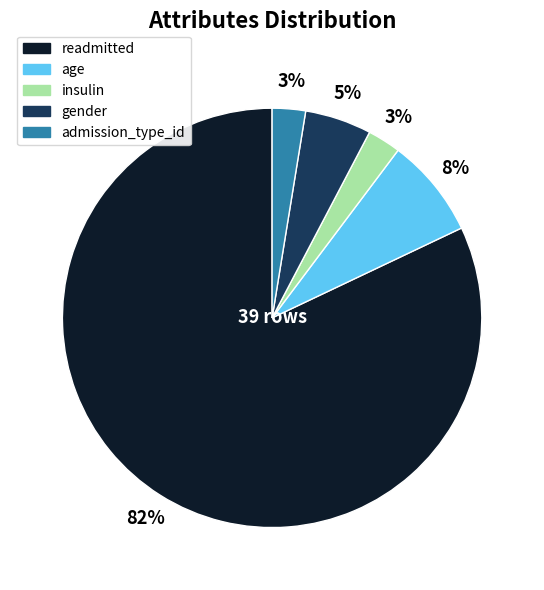

How many segments does this pie chart have?

5